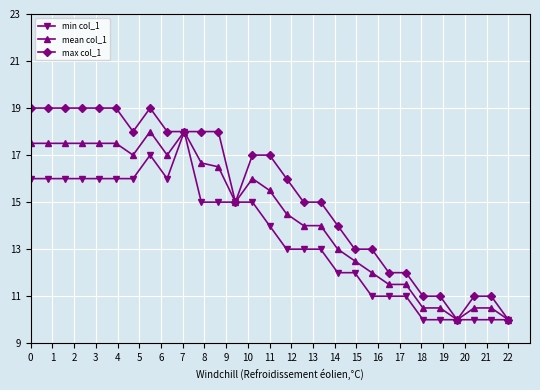

What are all the series names shown in the legend?

min col_1, mean col_1, max col_1